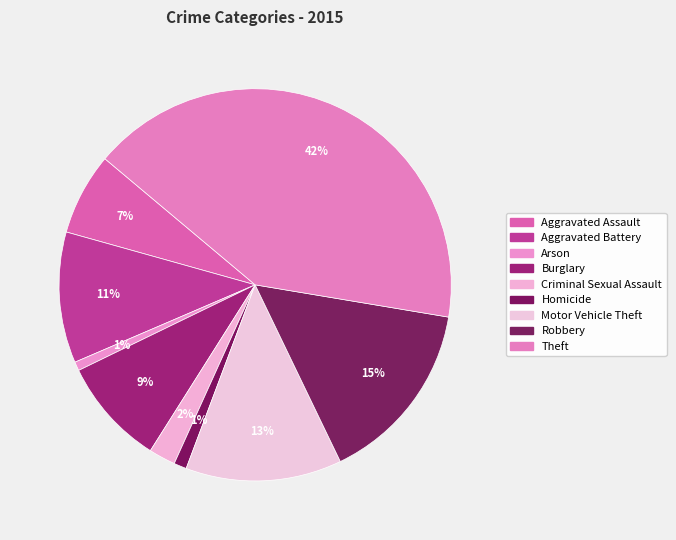

True or false: Arson accounts for 1% of the total.

True